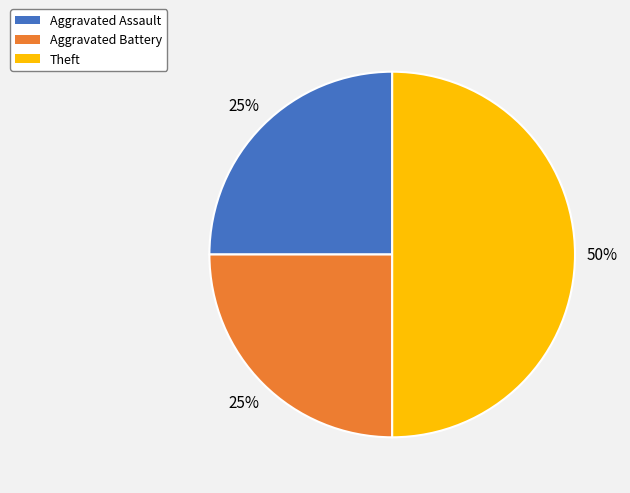

What percentage is the Aggravated Assault slice, to the nearest percent?

25%